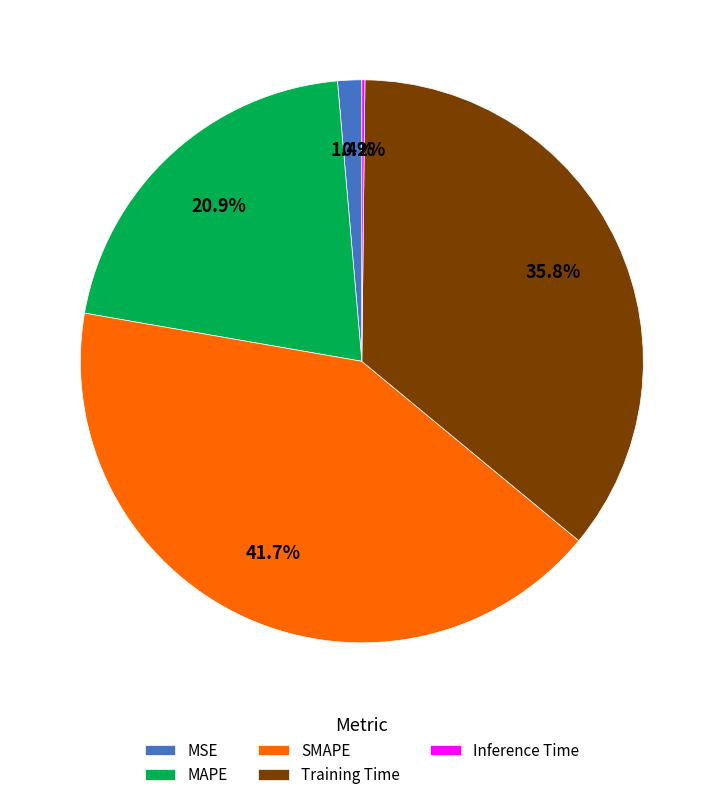

True or false: MAPE accounts for 21% of the total.

True